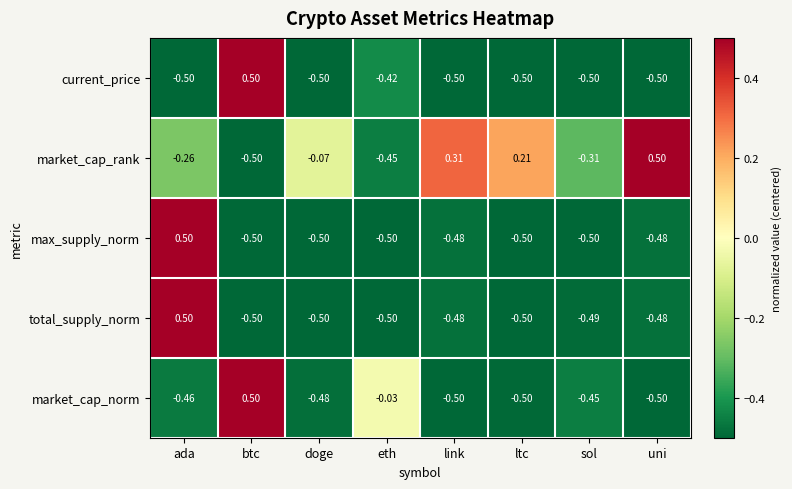

Is the value of total_supply_norm at ltc greater than the value of market_cap_rank at ada?

No